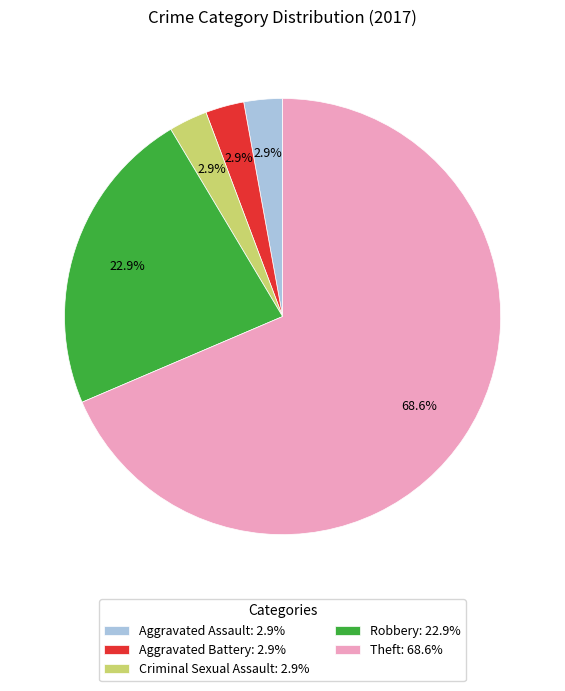

True or false: Theft accounts for 56% of the total.

False